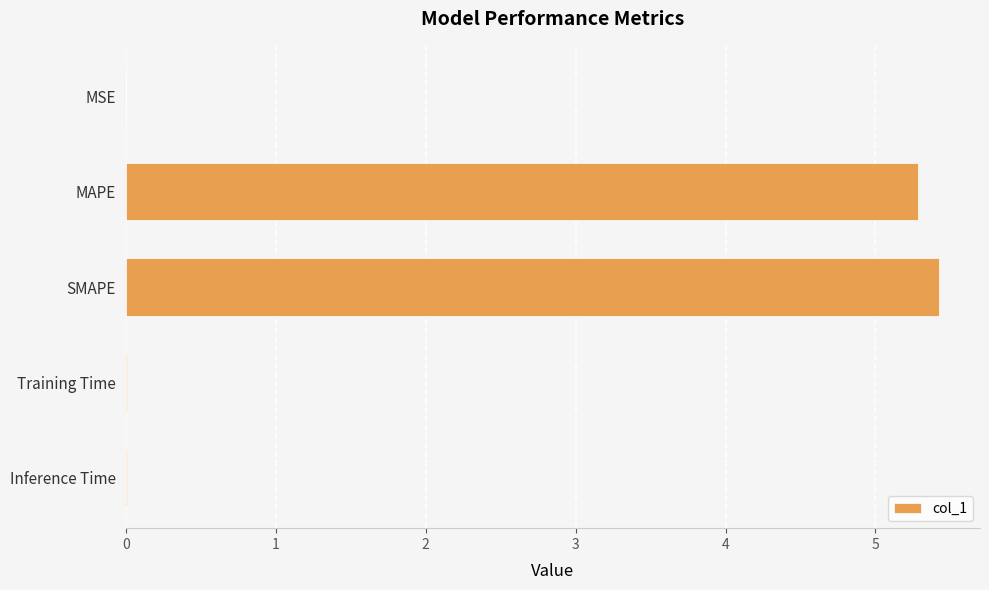

Between SMAPE and MAPE, which is larger?

SMAPE